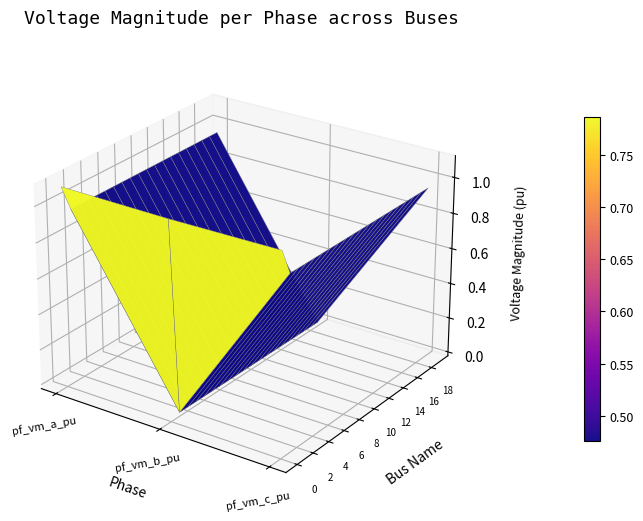

What is the sum of the 6 values at 1 and 0?

1.0